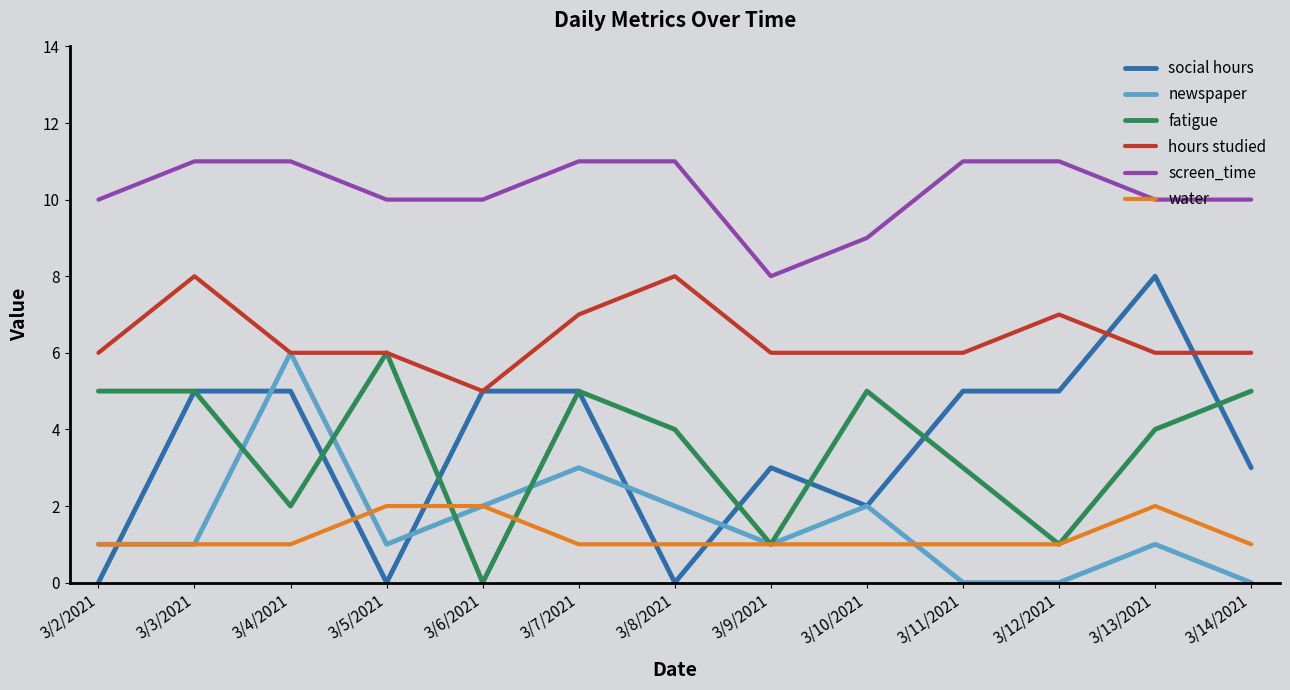

Which series has the widest spread of values?

social hours